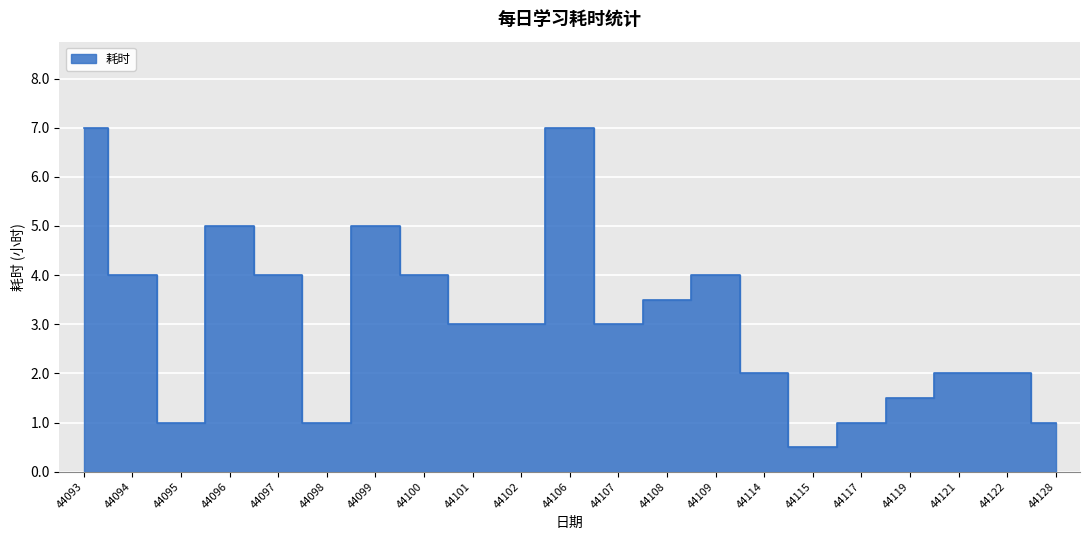

How many lines are shown in the chart?

1